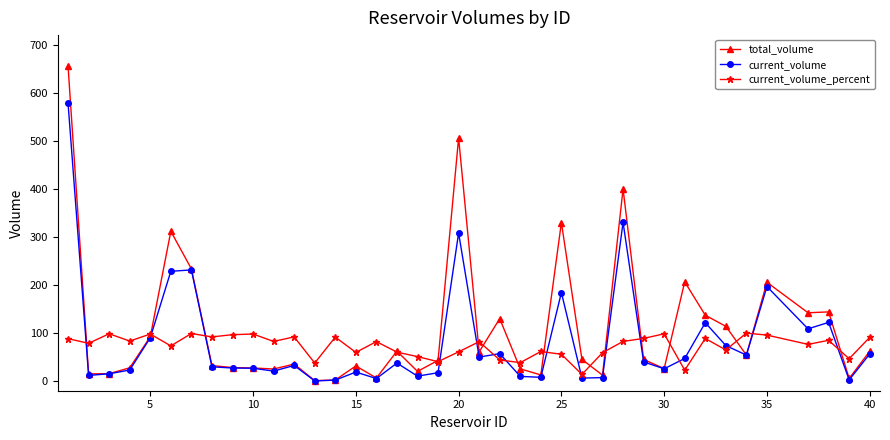

Which series has the largest range (max minus min)?

total_volume